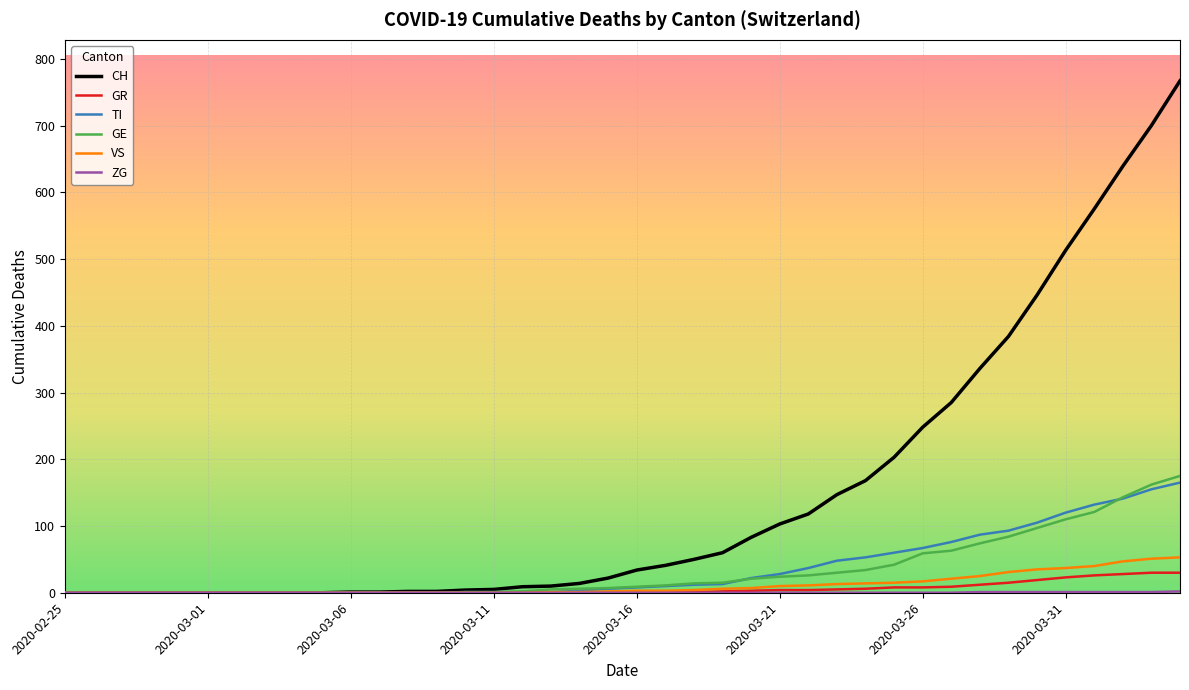

Which series has the widest spread of values?

CH